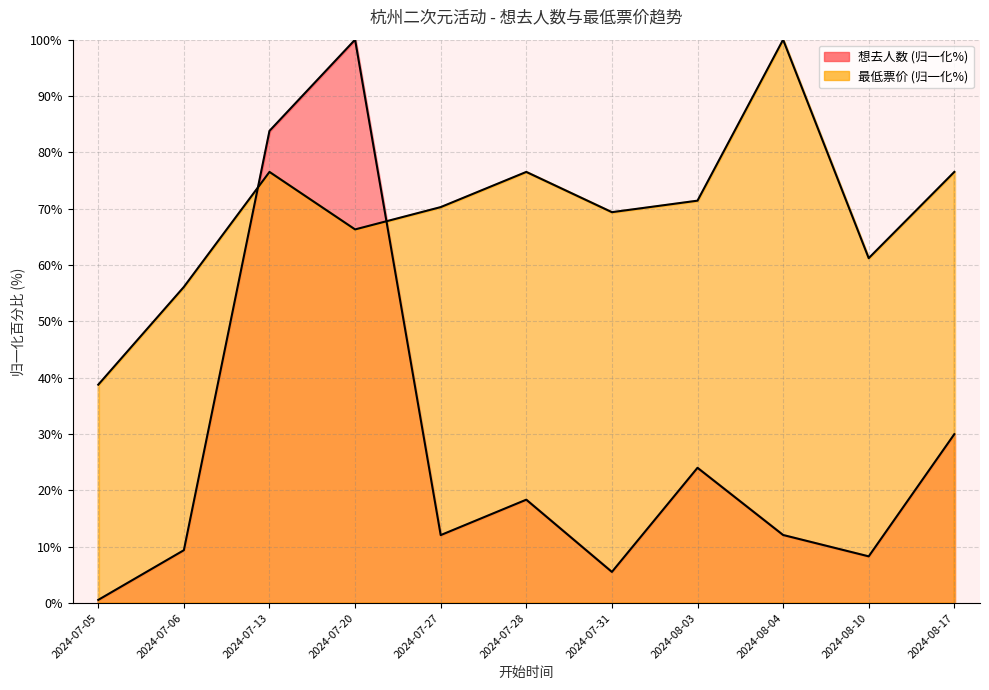

Reading left to right, extract all data points from this chart.

想去人数: 2024-07-05=0.6	2024-07-06=9.4	2024-07-13=83.8	2024-07-20=100.0	2024-07-27=12.1	2024-07-28=18.4	2024-07-31=5.5	2024-08-03=24.0	2024-08-04=12.1	2024-08-10=8.3	2024-08-17=30.0
最低票价: 2024-07-05=38.8	2024-07-06=56.1	2024-07-13=76.5	2024-07-20=66.3	2024-07-27=70.3	2024-07-28=76.5	2024-07-31=69.4	2024-08-03=71.4	2024-08-04=100.0	2024-08-10=61.2	2024-08-17=76.5